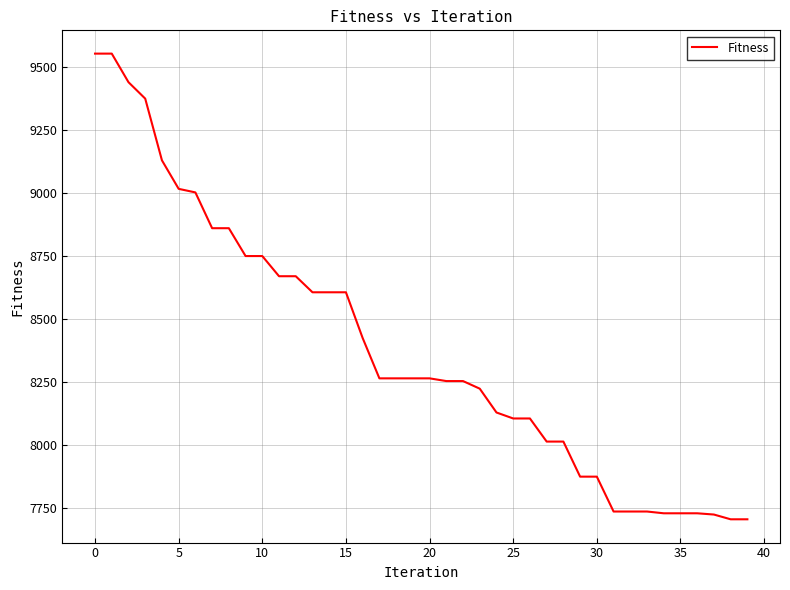

What is the difference between the maximum and minimum values?

1847.3